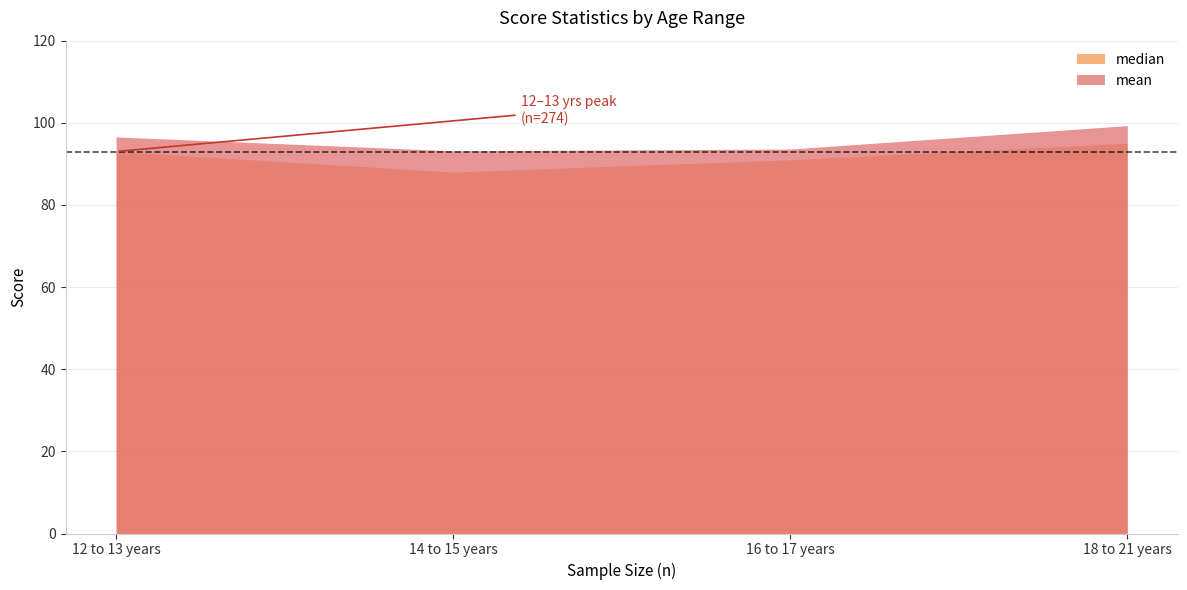

True or false: mean has a value of 139.7 at 12 to 13 years.

False